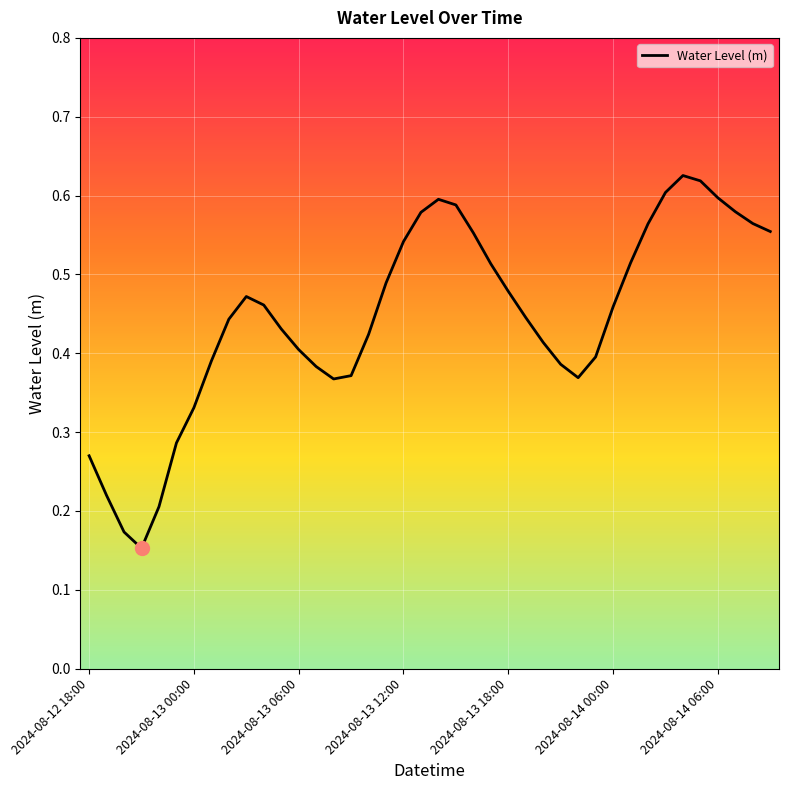

How many lines are shown in the chart?

1